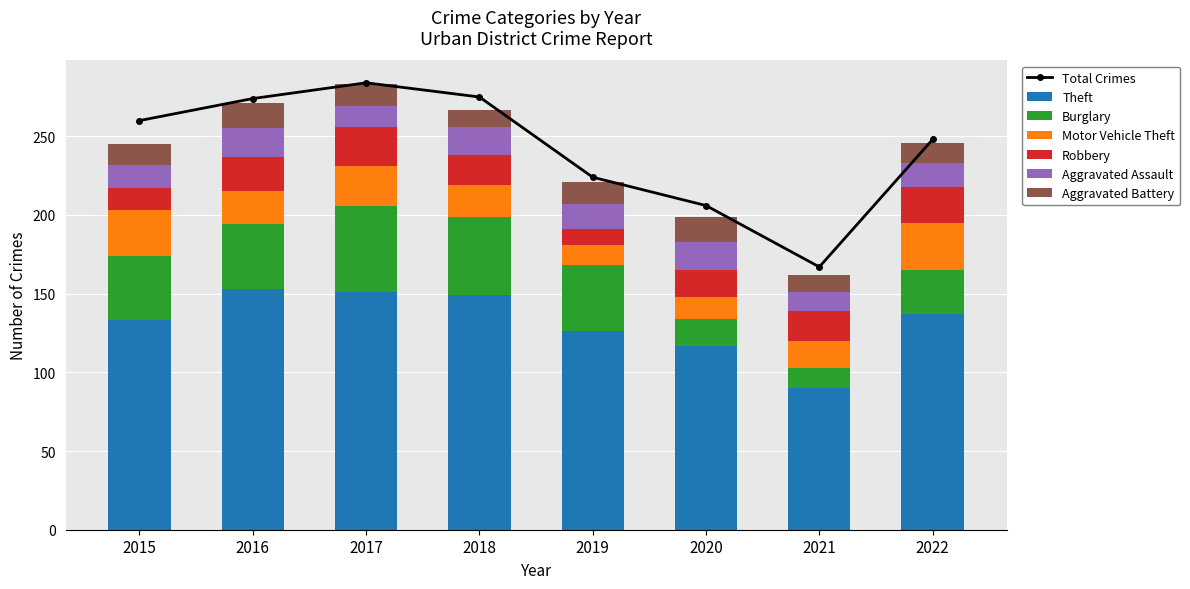

Reading right to left, extract all data points from this chart.

Theft: 2022=137	2021=90	2020=117	2019=126	2018=149	2017=151	2016=153	2015=133
Burglary: 2022=28	2021=13	2020=17	2019=42	2018=50	2017=55	2016=41	2015=41
Motor Vehicle Theft: 2022=30	2021=17	2020=14	2019=13	2018=20	2017=25	2016=21	2015=29
Robbery: 2022=23	2021=19	2020=17	2019=10	2018=19	2017=25	2016=22	2015=14
Aggravated Assault: 2022=15	2021=12	2020=18	2019=16	2018=18	2017=13	2016=18	2015=15
Aggravated Battery: 2022=13	2021=11	2020=16	2019=14	2018=11	2017=14	2016=16	2015=13